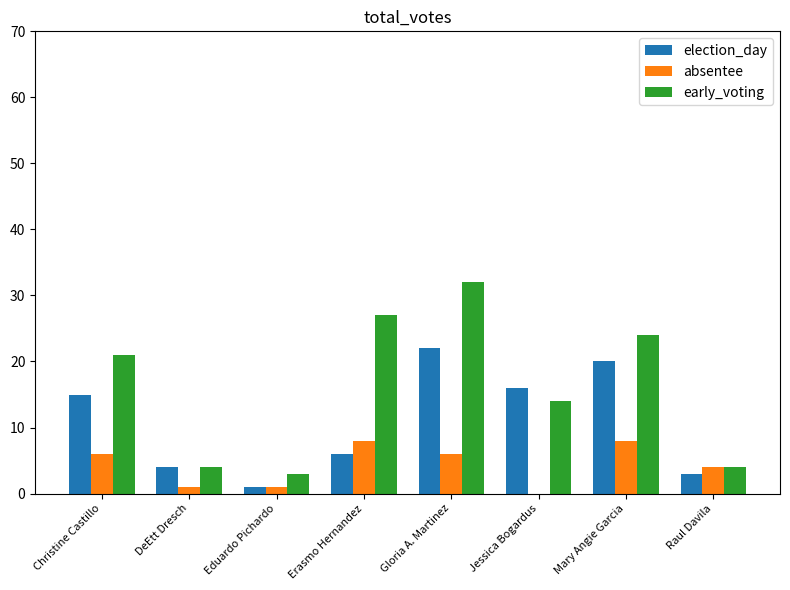

How many distinct data groups are displayed?

3